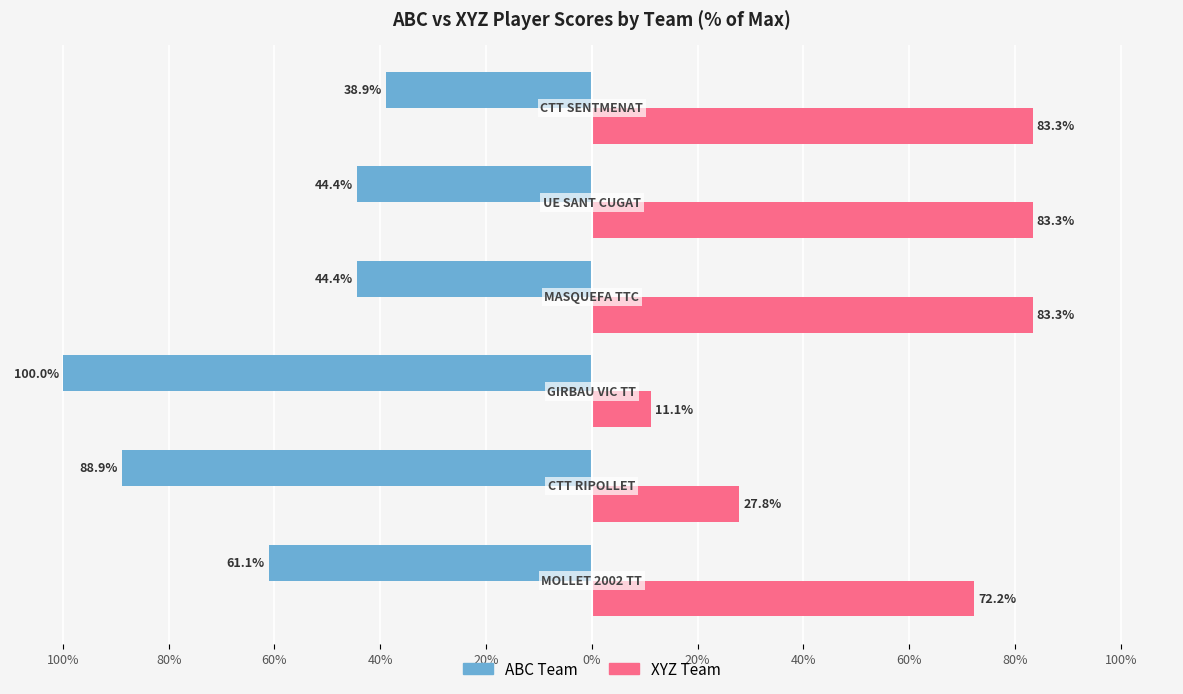

What are all the series names shown in the legend?

ABC Team, XYZ Team